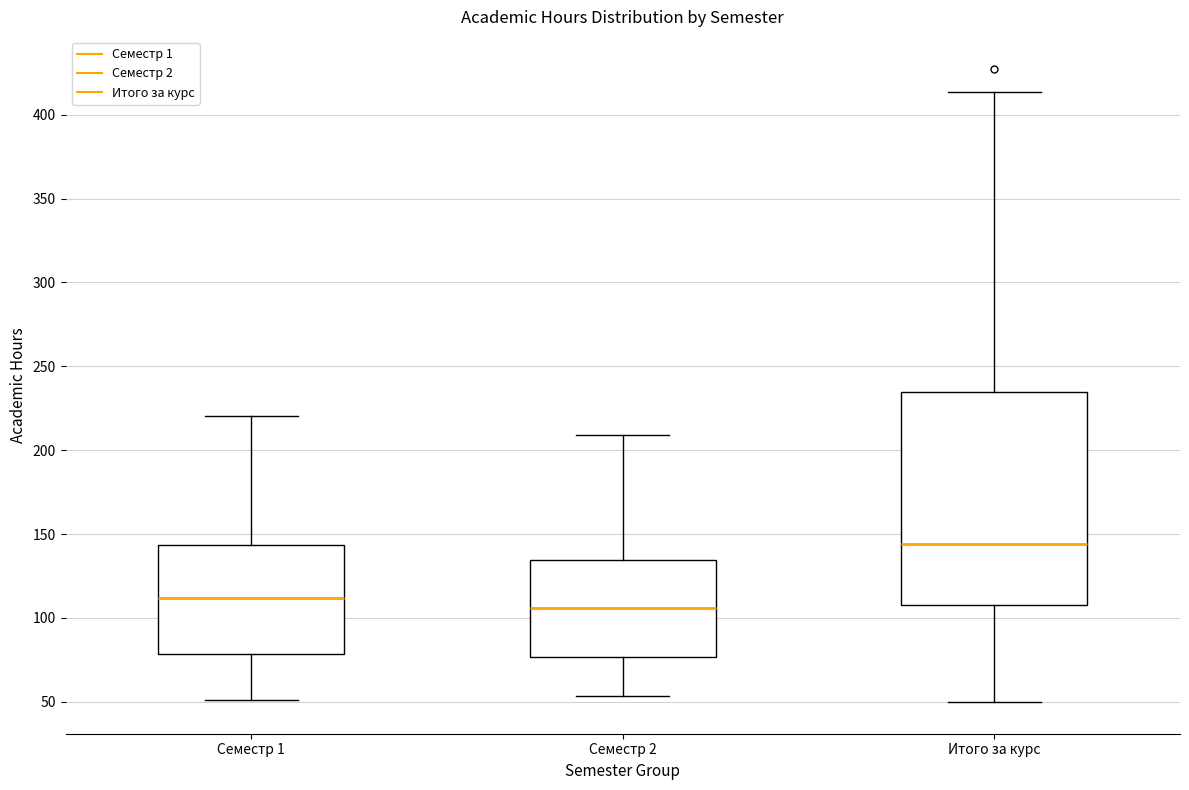

Which box is the tallest, from its lower edge to its upper edge?

Итого за курс